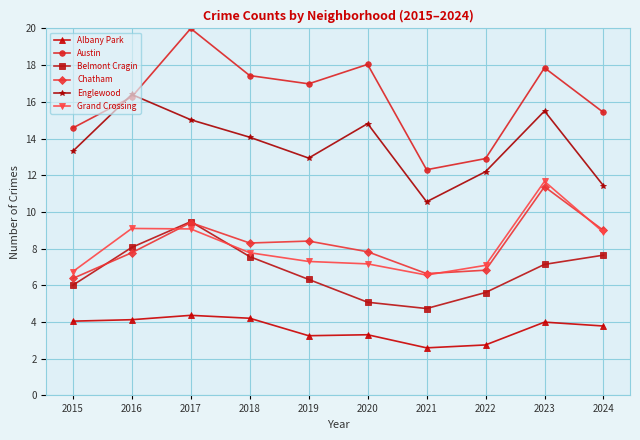

How many interior local valleys does the Albany Park series have?

2